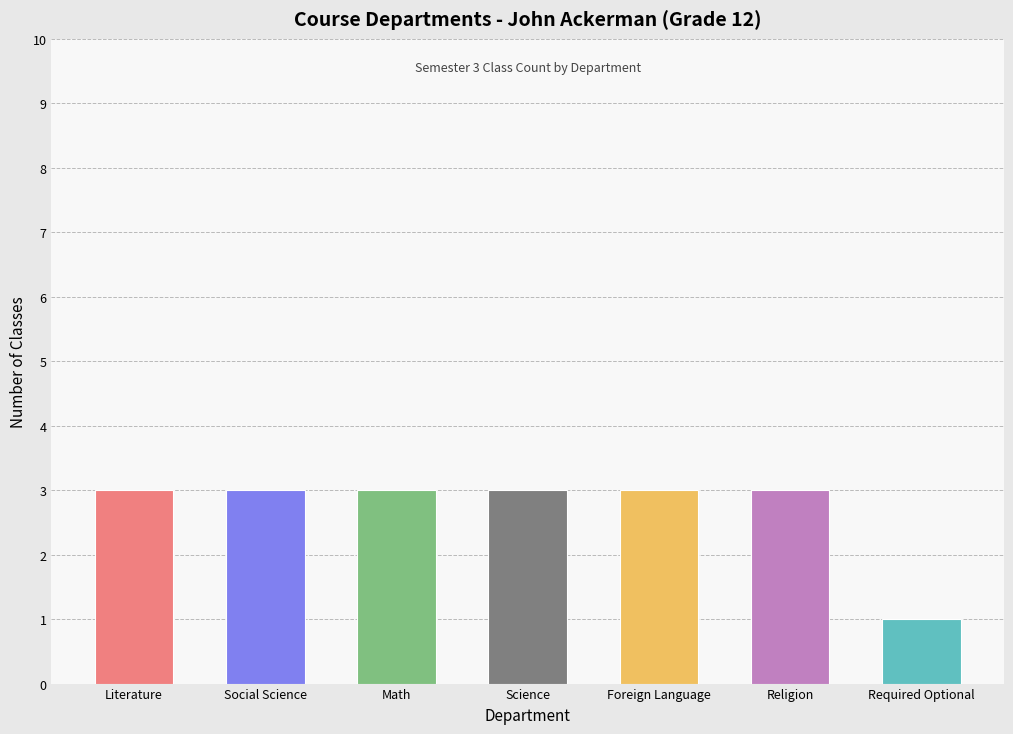

What is the label of the 5th bar from the left?

Foreign Language